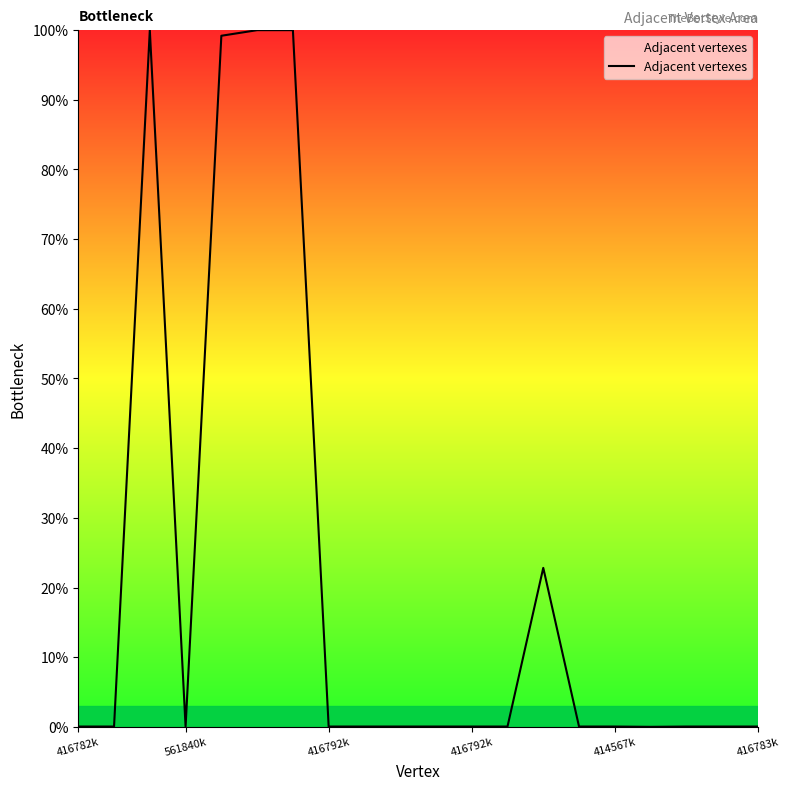

What is the maximum value shown in the chart?

100.0